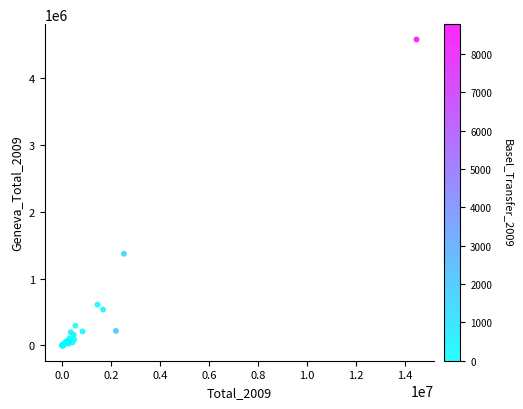

What Y value in the scatter plot is closest to 2287080?

1370925